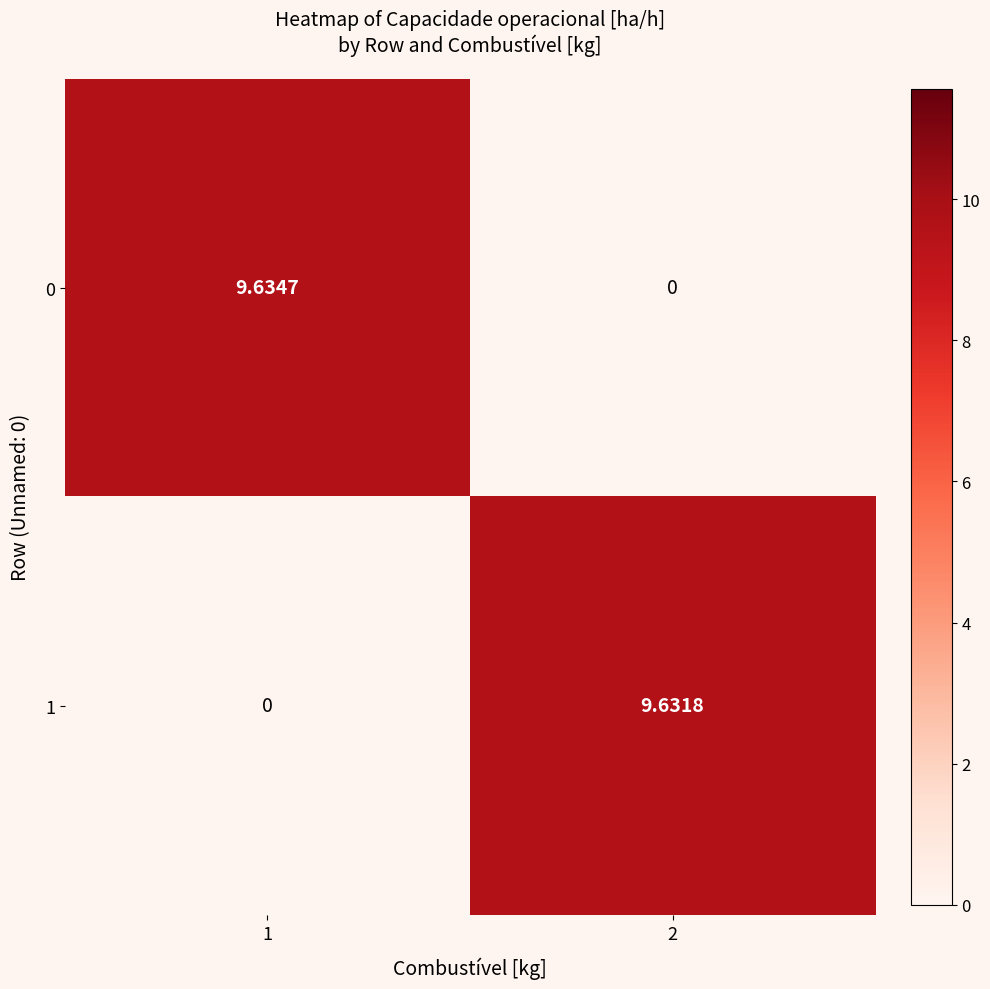

Is the value of 1 at 1 greater than the value of 0 at 1?

No